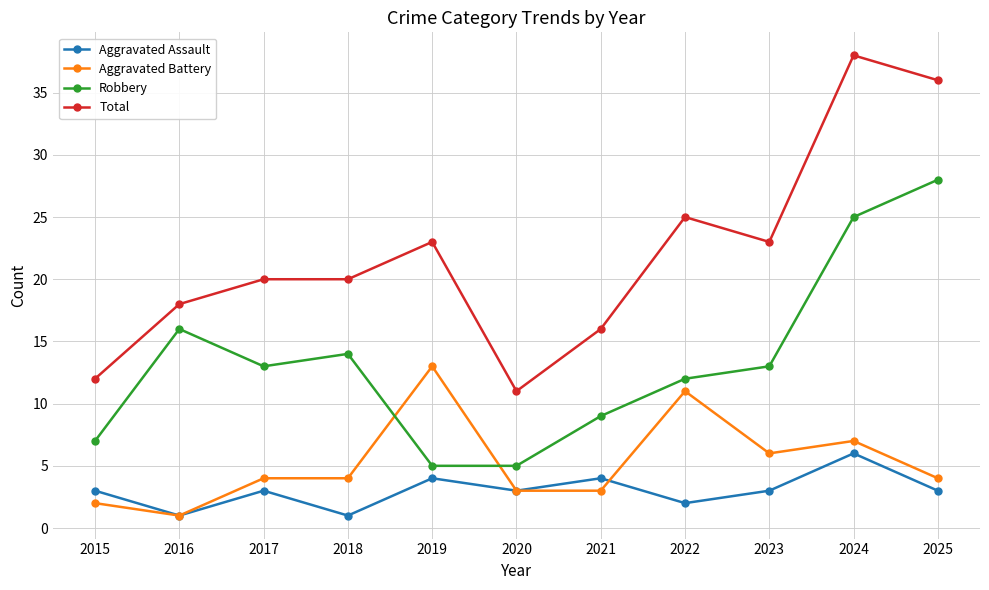

How many distinct data groups are displayed?

4